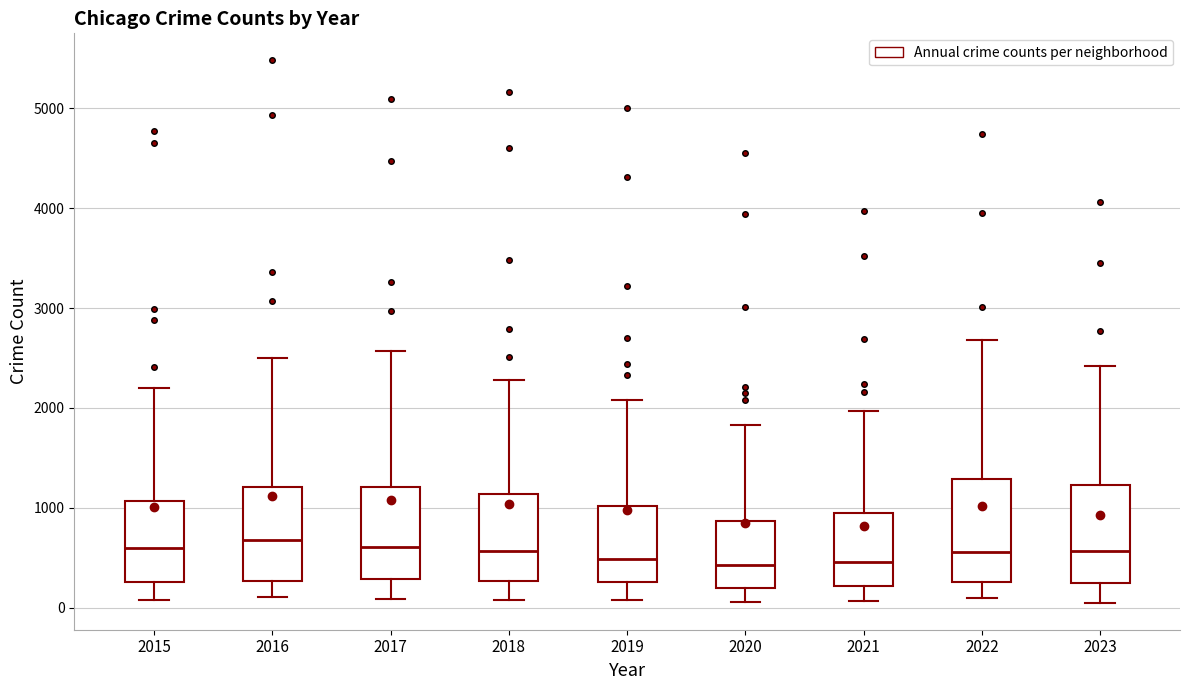

Reading left to right, transcribe this box plot: for each box, give where its median line is, the range the box spans, and where its two whiskers end, as read against the y-axis. The values are not printed on the chart, so give them approximately, as read against the axis.

2015: median 600, box 300 to 1100, whiskers 100 to 2200
2016: median 700, box 300 to 1200, whiskers 100 to 2500
2017: median 600, box 300 to 1200, whiskers 100 to 2600
2018: median 600, box 300 to 1100, whiskers 100 to 2300
2019: median 500, box 300 to 1000, whiskers 100 to 2100
2020: median 400, box 200 to 900, whiskers 100 to 1800
2021: median 500, box 200 to 900, whiskers 100 to 2000
2022: median 600, box 300 to 1300, whiskers 100 to 2700
2023: median 600, box 200 to 1200, whiskers 100 to 2400